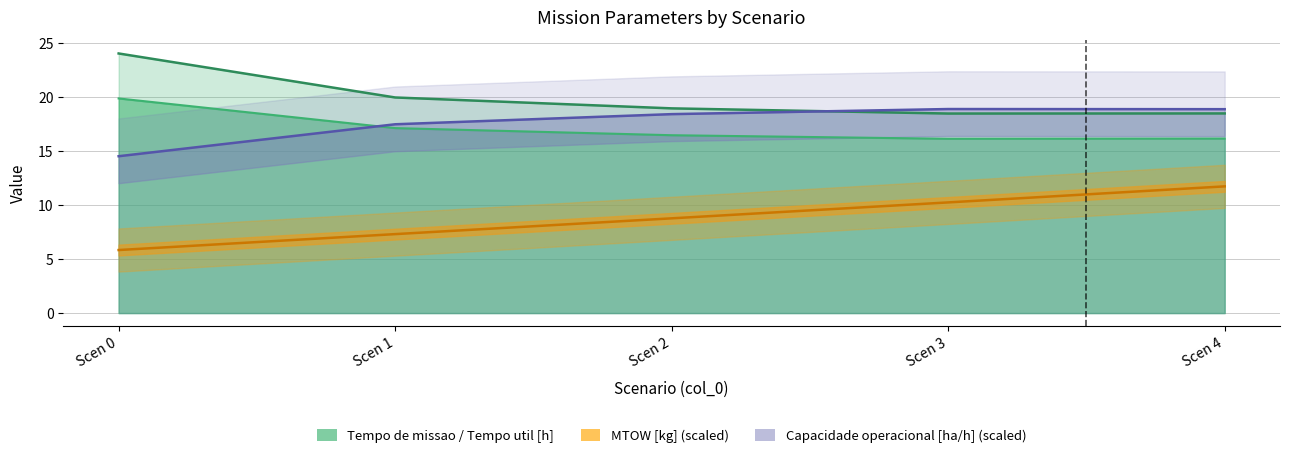

What is the spread (max minus min) of values at Scen 4?

7.2